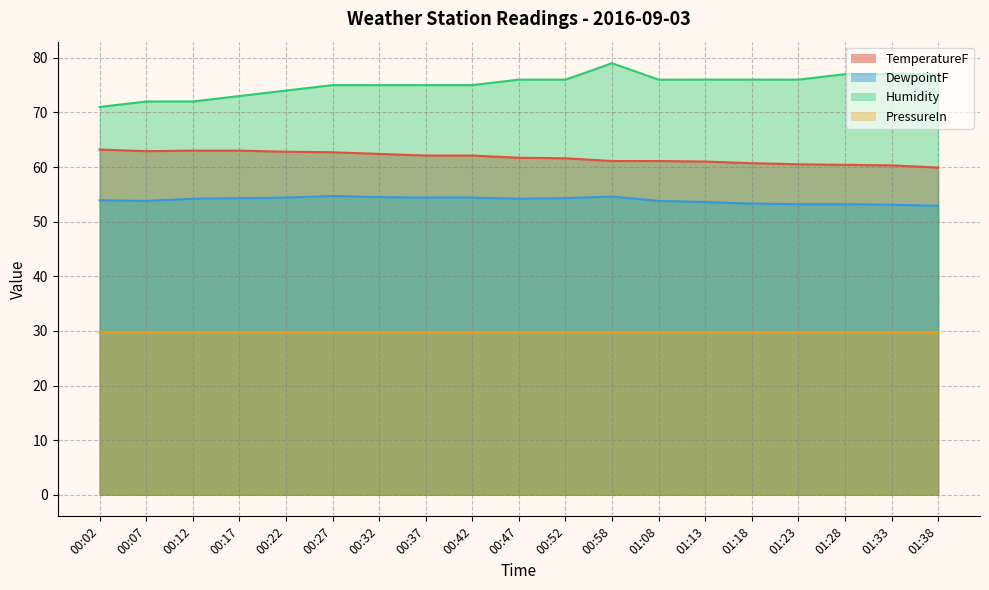

Does the chart have visible grid lines?

Yes